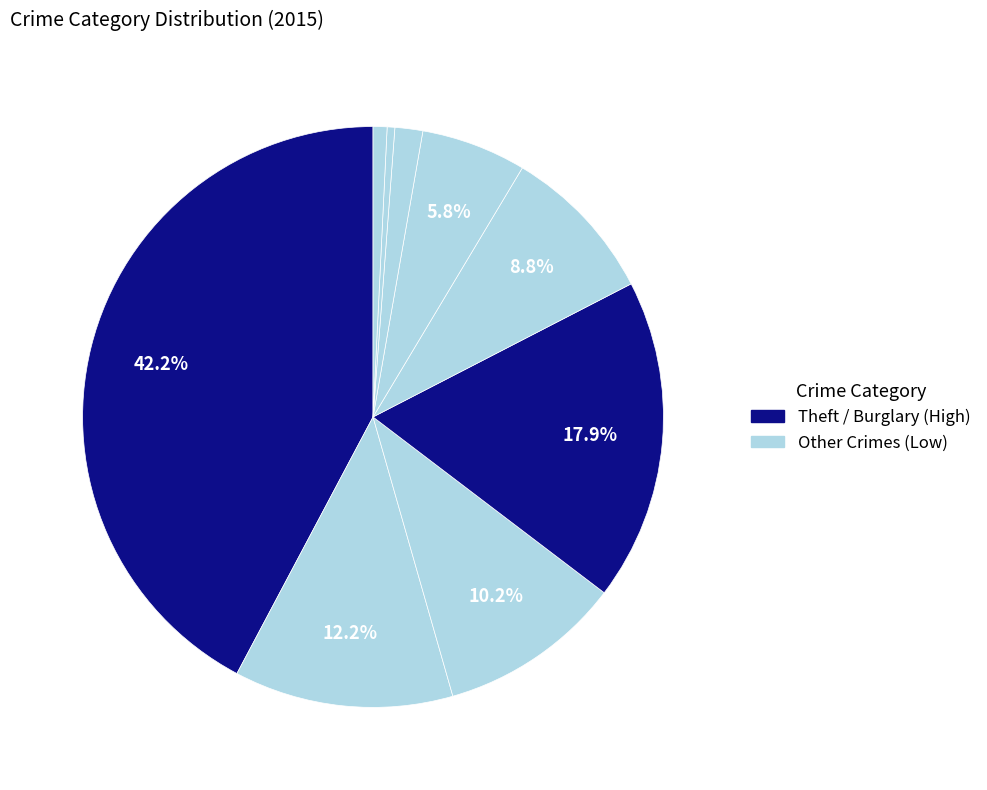

Count the number of slices in the pie.

9